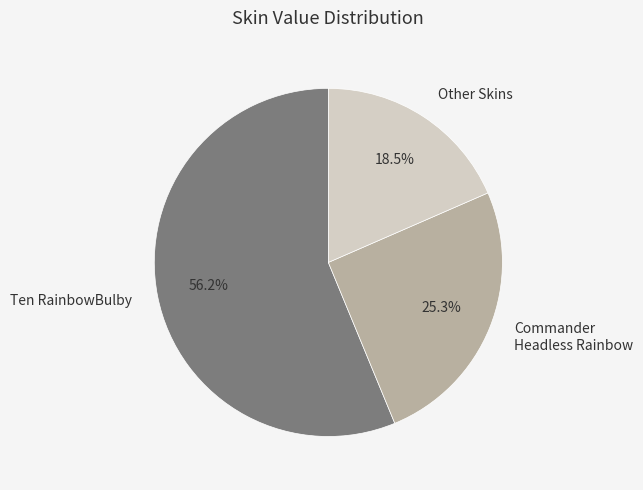

Which slice is the smallest?

Other Skins